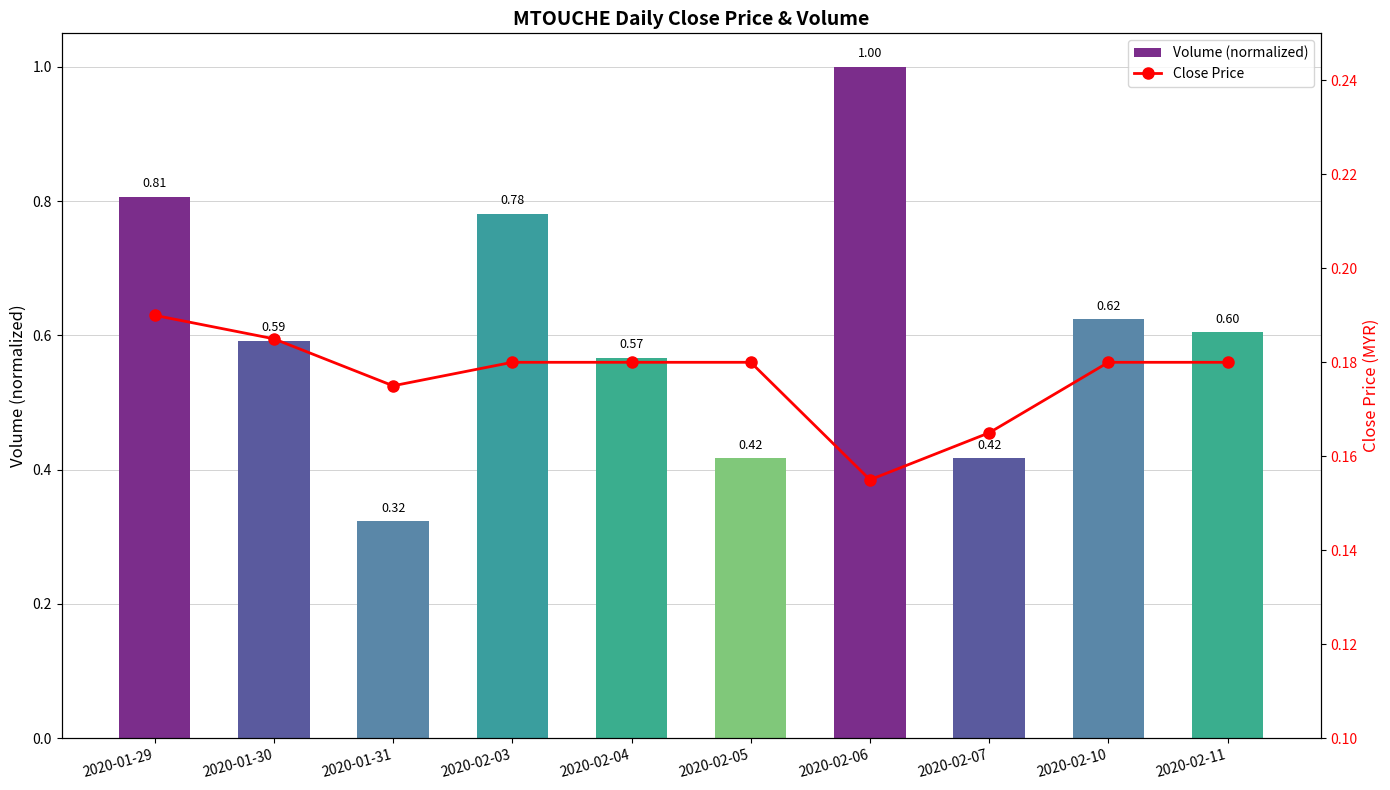

Count the number of data series in this chart.

2